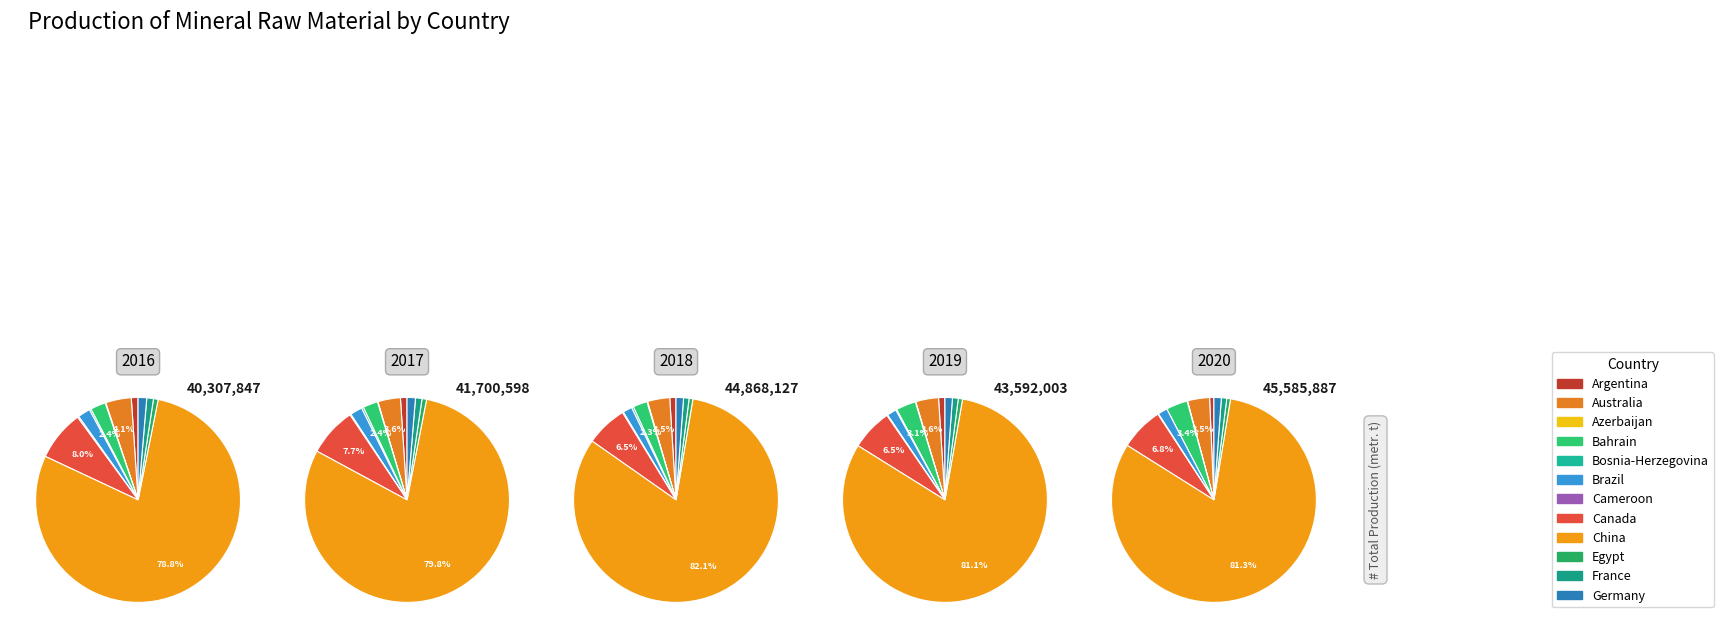

How many segments does this pie chart have?

12